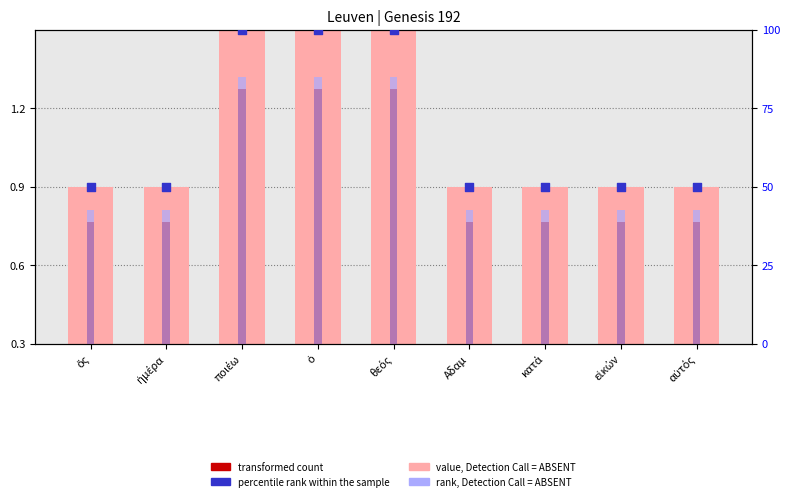

What is the total value across all series at ἡμέρα?

94.2